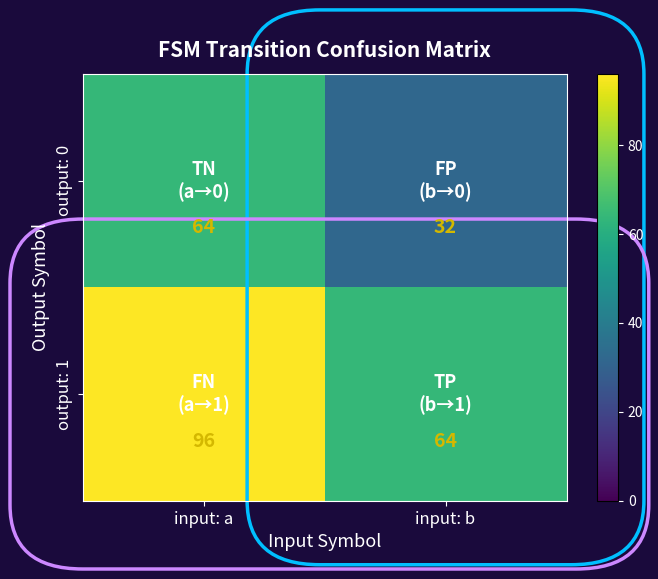

What is the maximum value for output: 1?

96